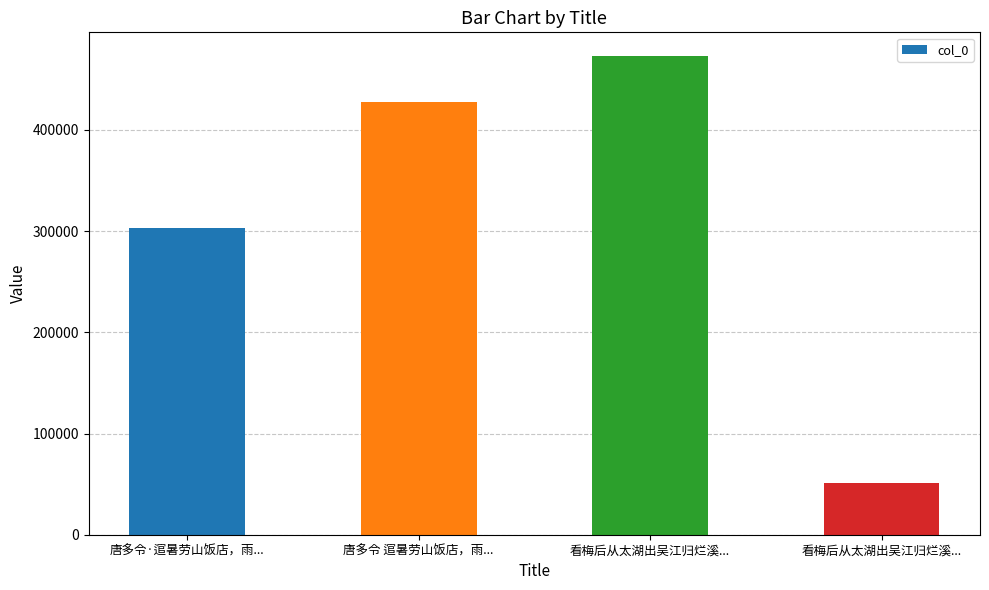

List the labels in order of value, largest first.

看梅后从太湖出吴江归烂溪..., 唐多令 逭暑劳山饭店，雨..., 唐多令·逭暑劳山饭店，雨..., 看梅后从太湖出吴江归烂溪...